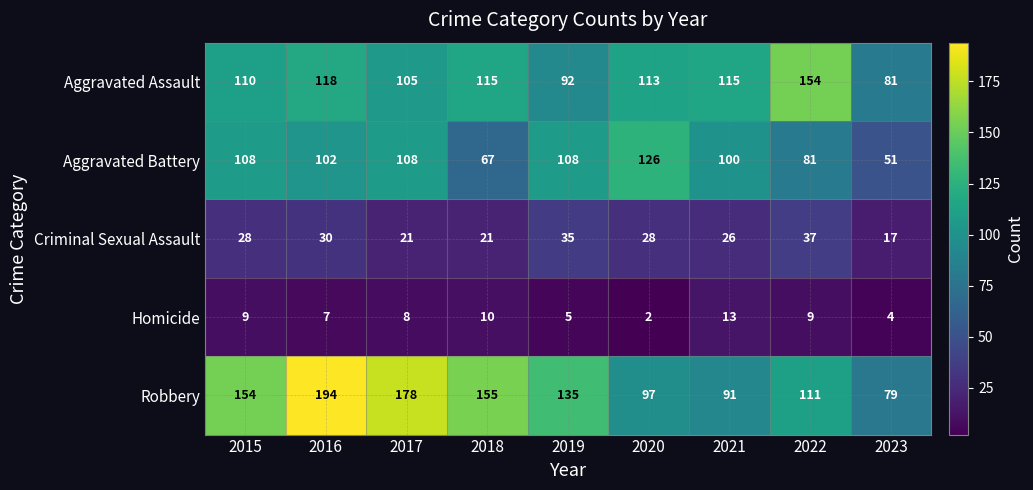

Which category has the lowest value across all series?

2020